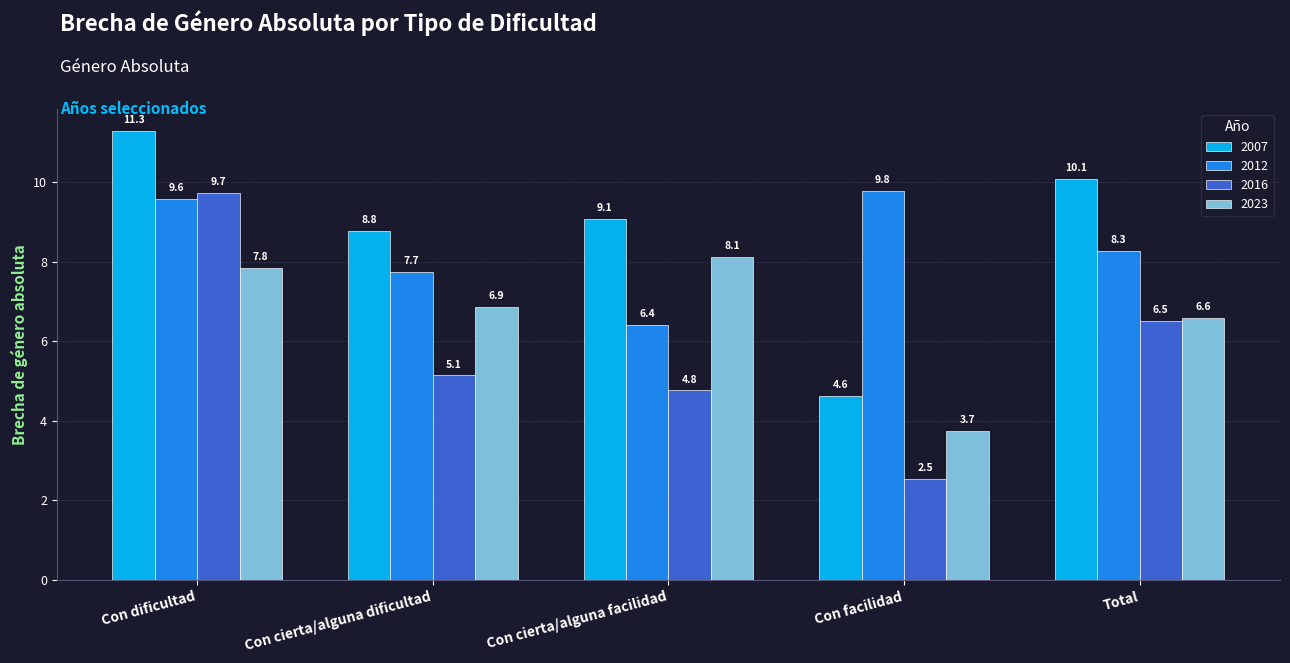

What is the label of the 5th bar from the left?

Total